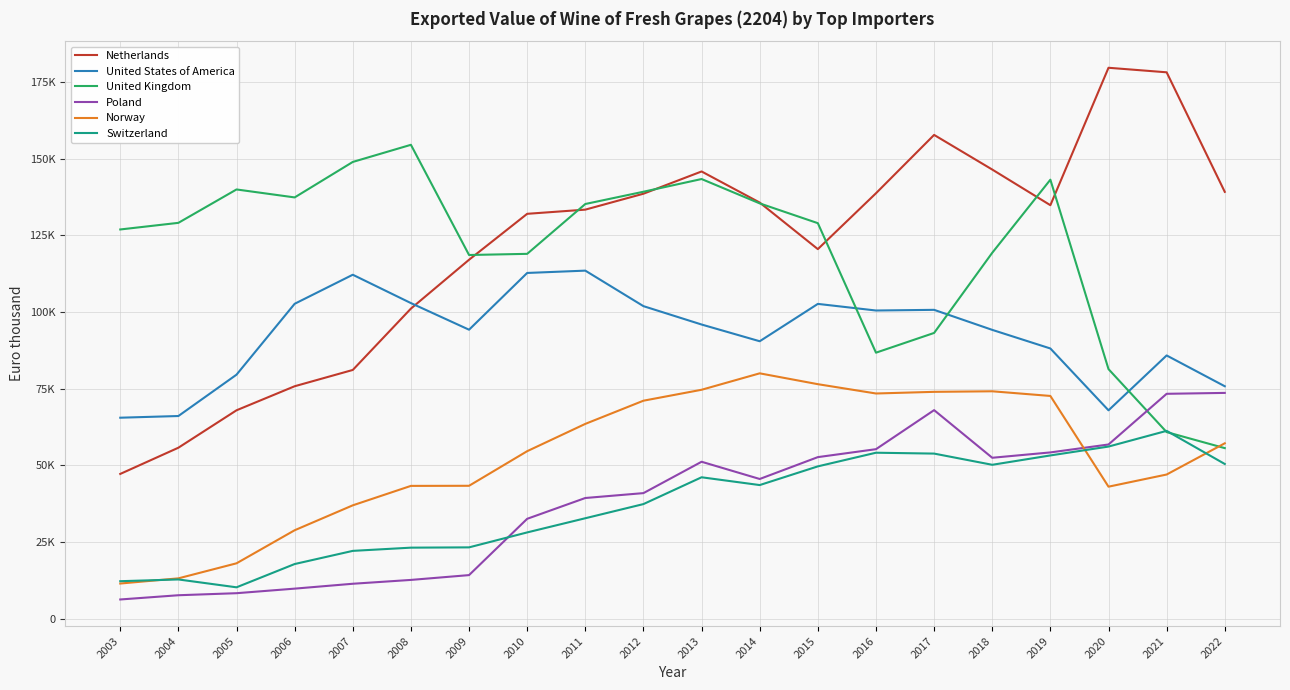

Does the chart display data point markers on the line(s)?

No